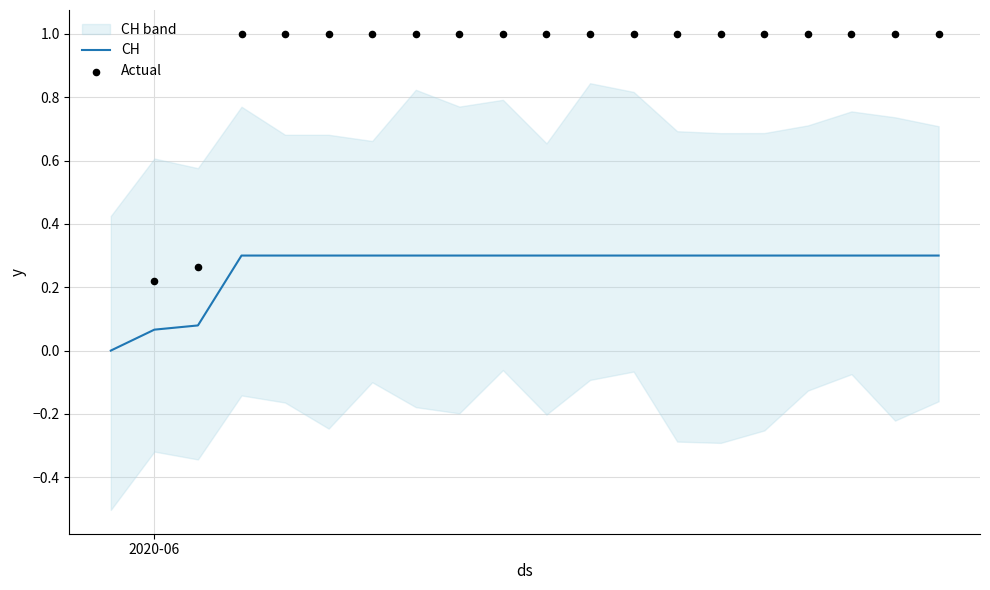

Which has a higher value, 2020-06-12 or 2020-06-07?

2020-06-12